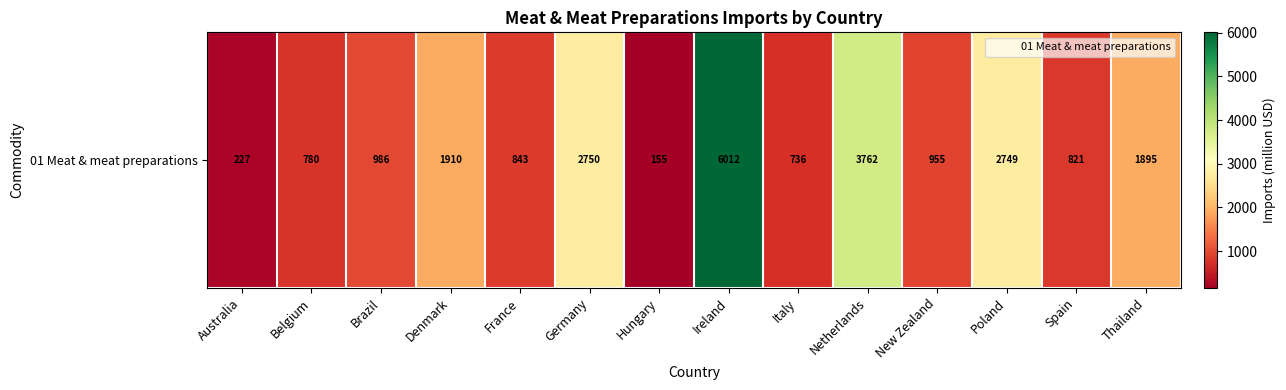

What is the change in value from Australia to Italy?

+509.4